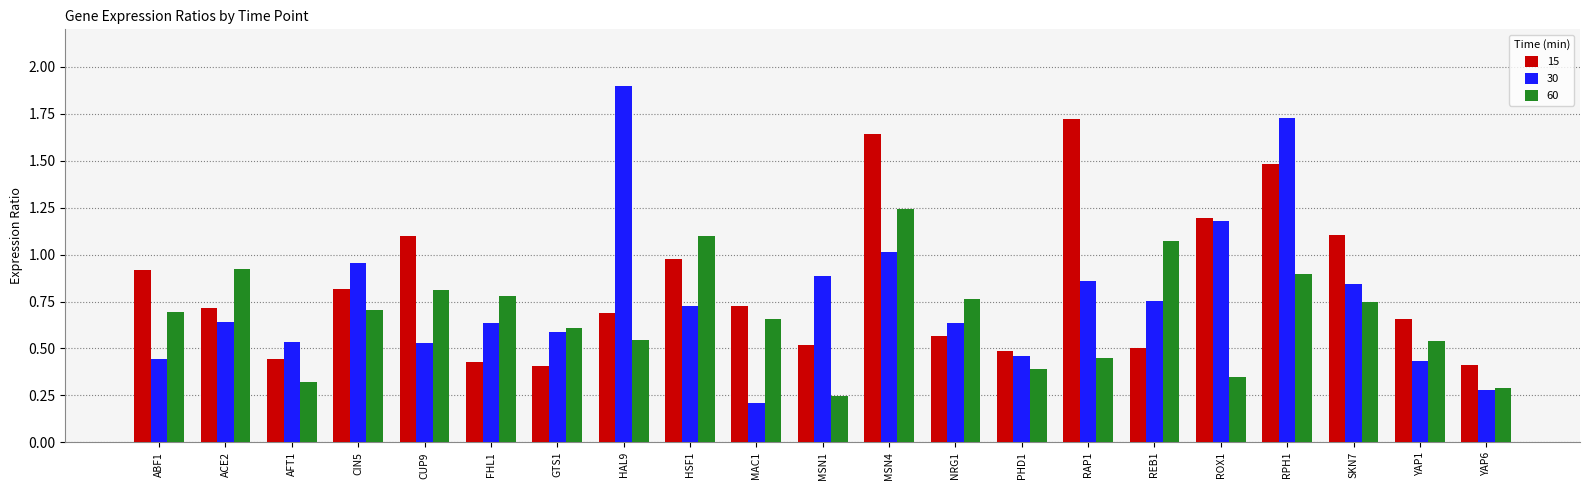

Rank the series by their maximum value, from lowest to highest.

60, 15, 30